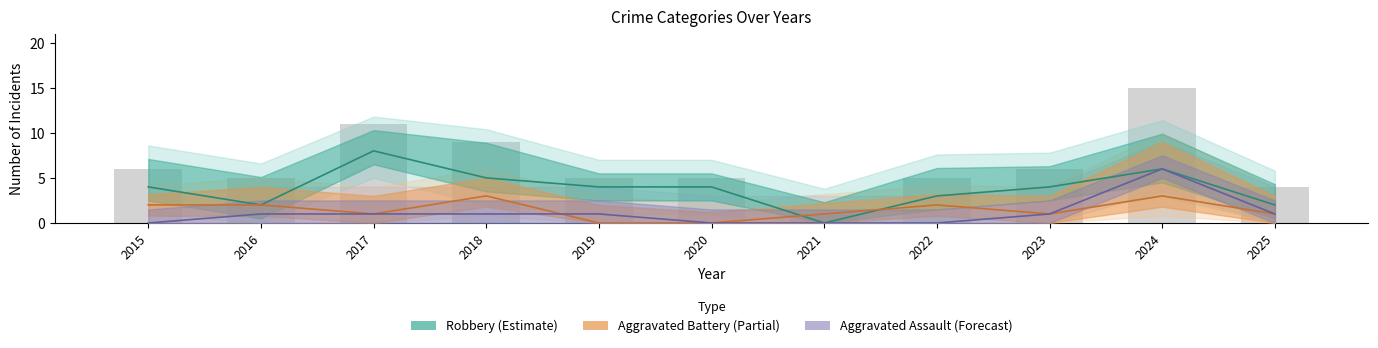

At how many categories does at least one series exceed 4?

9